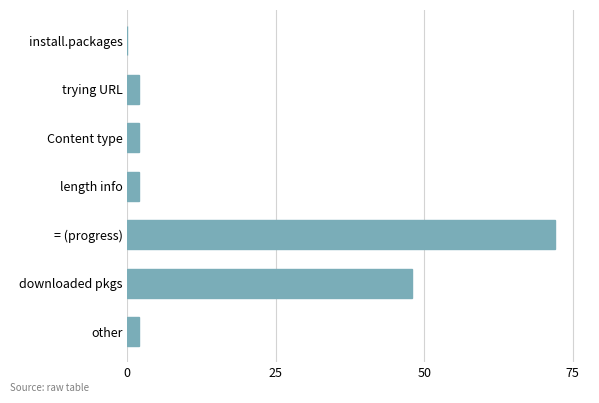

Reading top to bottom, extract all data points from this chart.

install.packages=0	trying URL=2	Content type=2	length info=2	= (progress)=72	downloaded pkgs=48	other=2